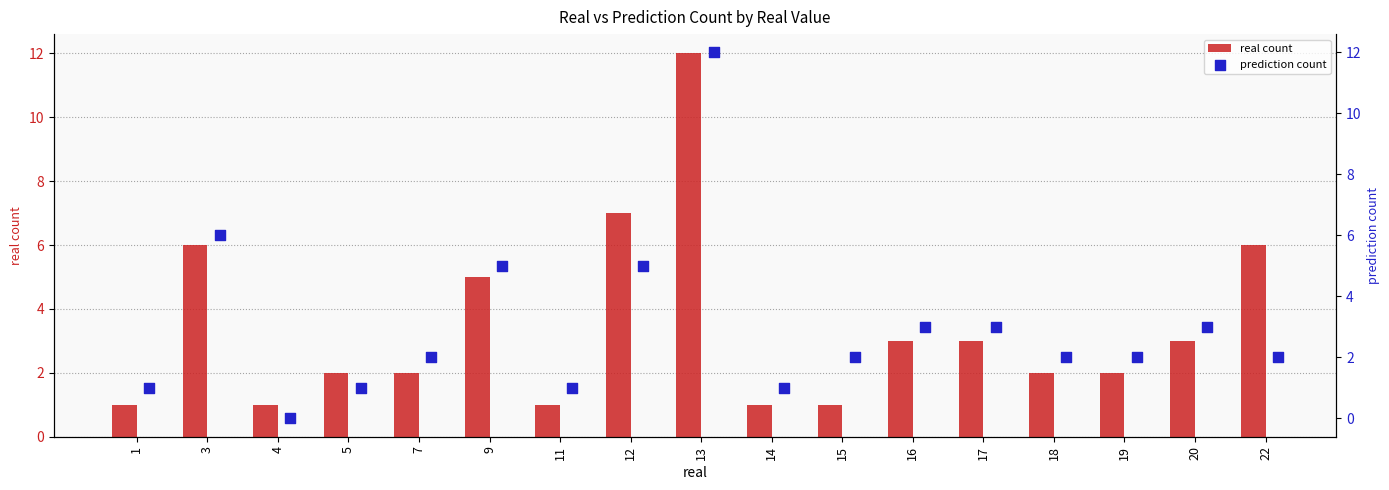

At how many categories does at least one series exceed 11?

1